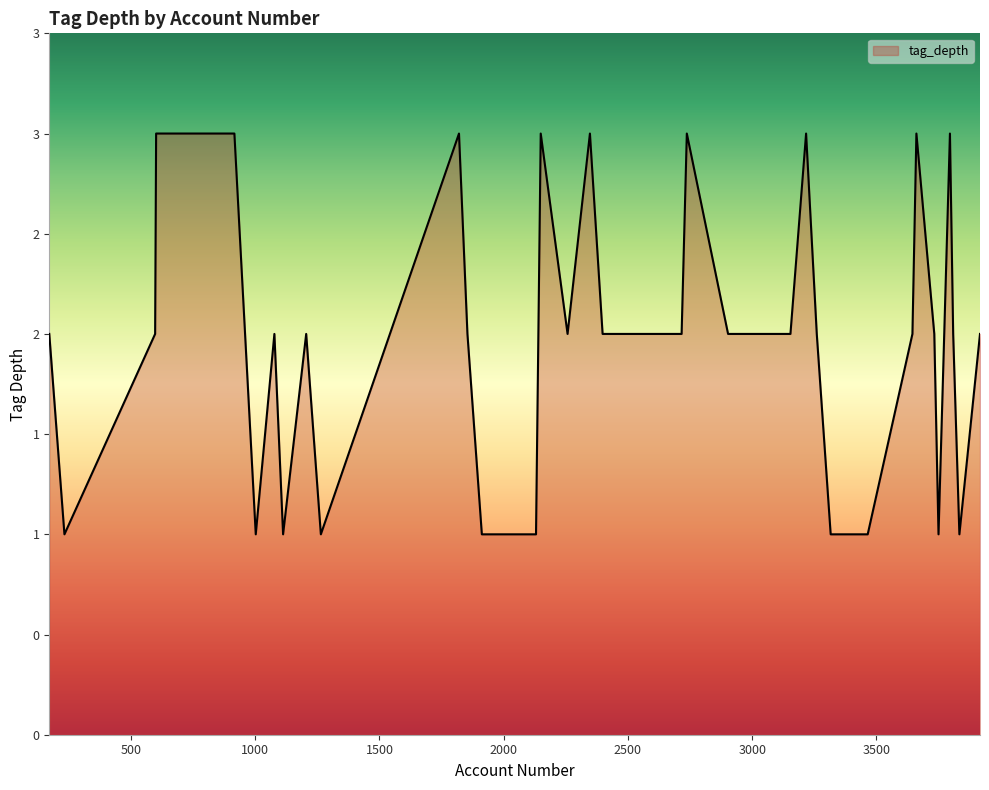

How many interior local valleys (lower than both neighbors) does the data have?

9